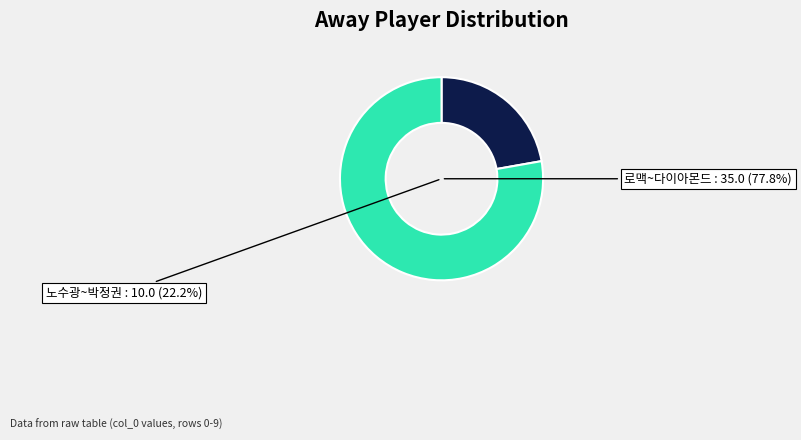

Combined, do 최정 and 정진기 account for over 50%?

No